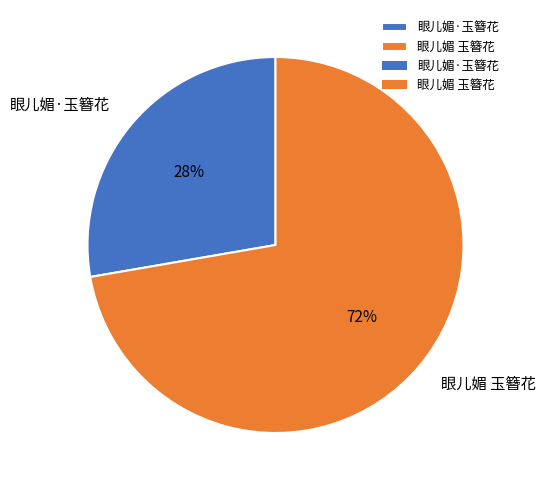

How many segments does this pie chart have?

2